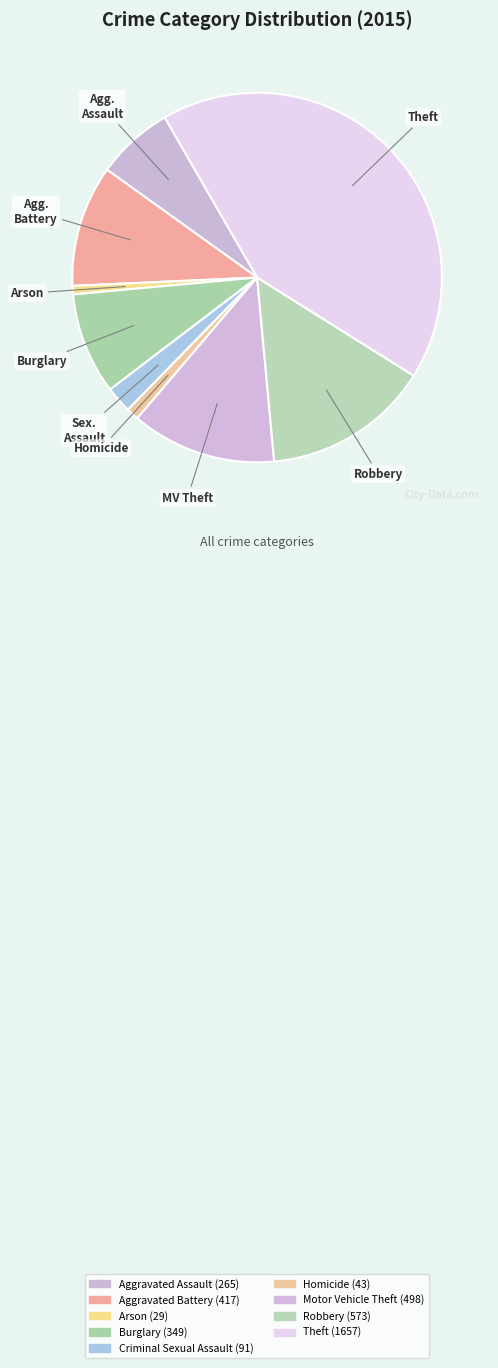

Rank the categories by value from lowest to highest.

Arson, Homicide, Criminal Sexual Assault, Aggravated Assault, Burglary, Aggravated Battery, Motor Vehicle Theft, Robbery, Theft